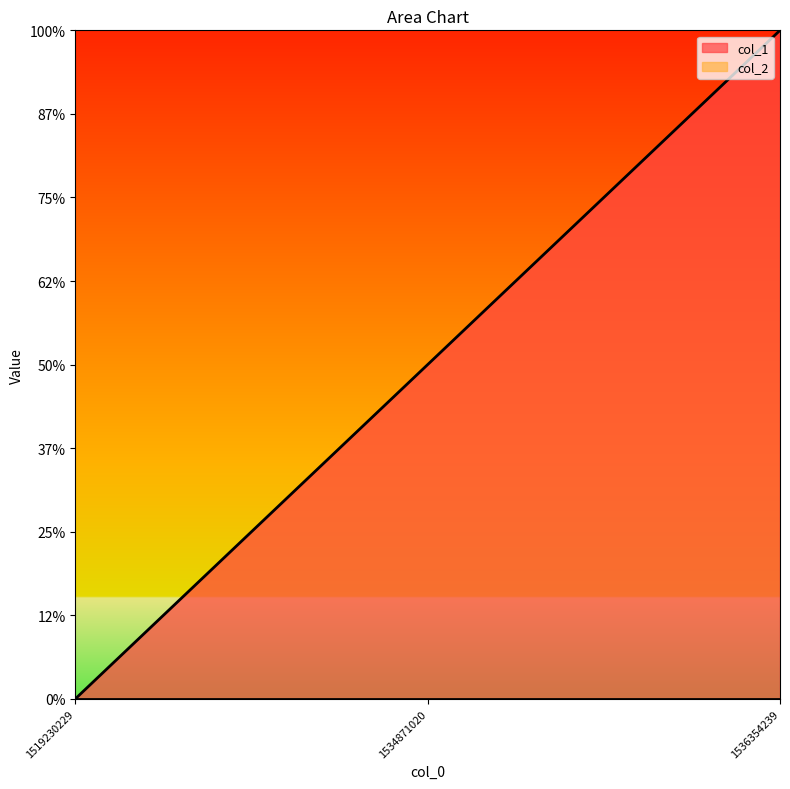

What is the sum of the values at 1536354239 and 1519230229?

2